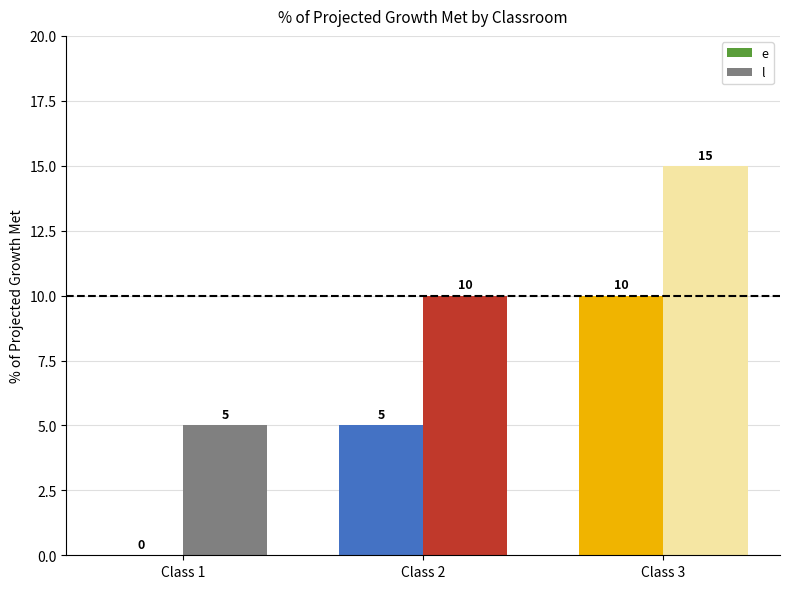

What is the maximum value for l?

15